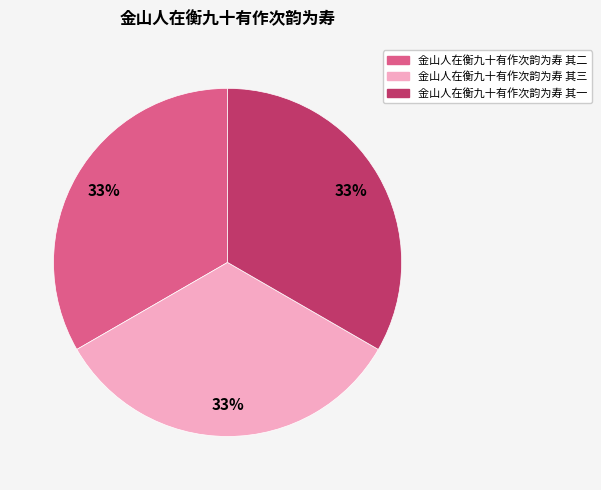

To the nearest percent, what is the combined percentage of 金山人在衡九十有作次韵为寿 其三 and 金山人在衡九十有作次韵为寿 其二?

67%